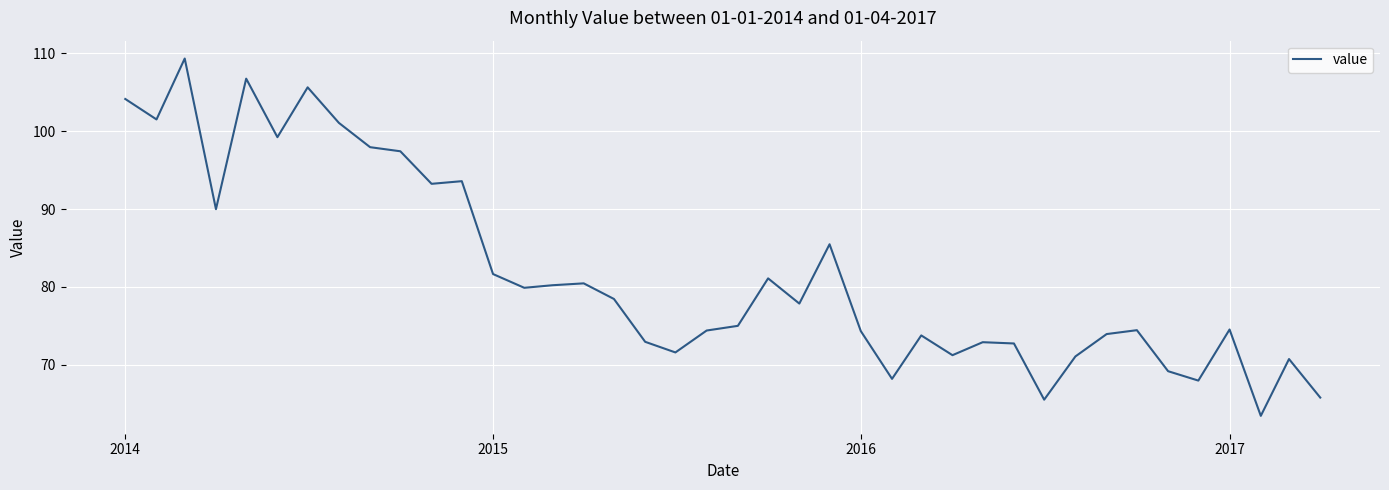

What is the difference between the maximum and minimum values?

45.9